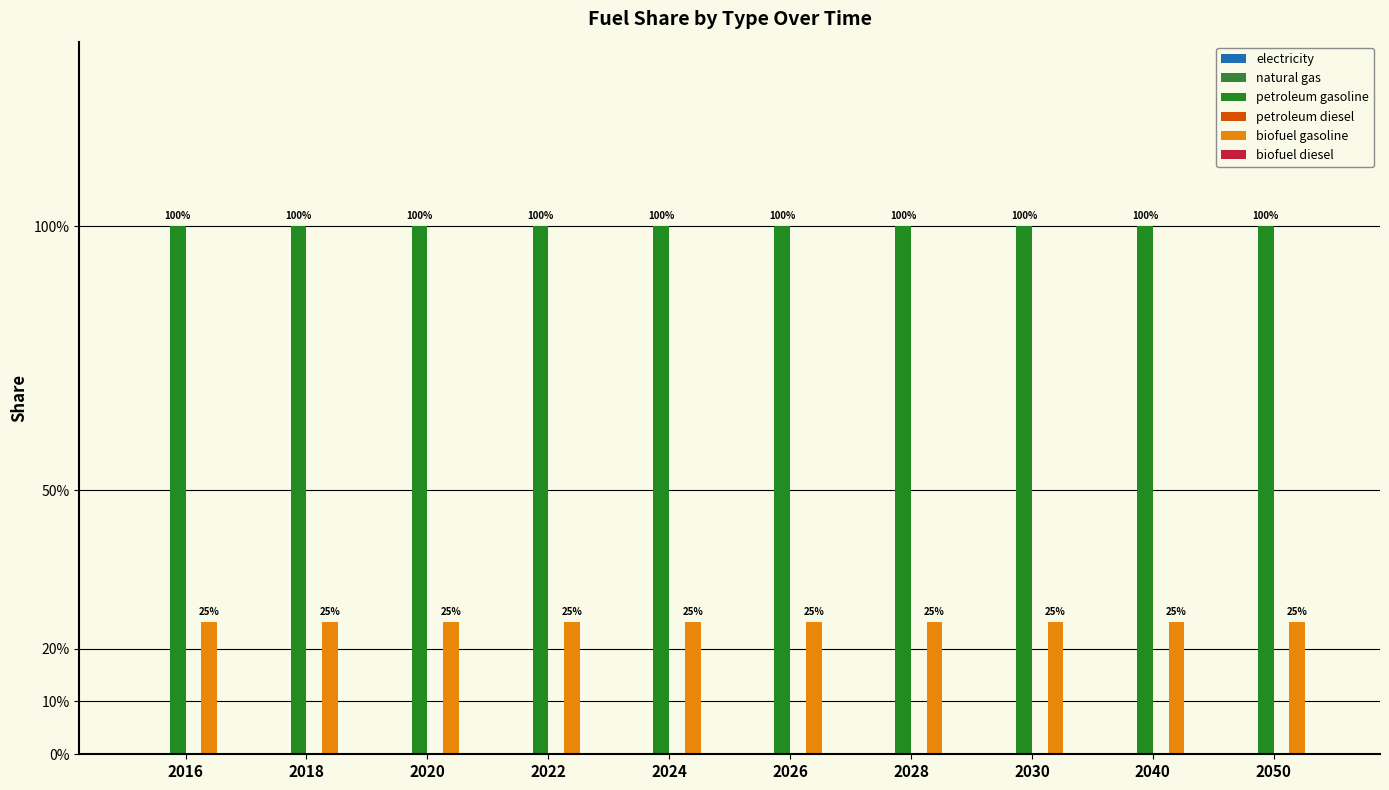

What is the value of the biofuel gasoline bar at the 8th from the left?

0.2